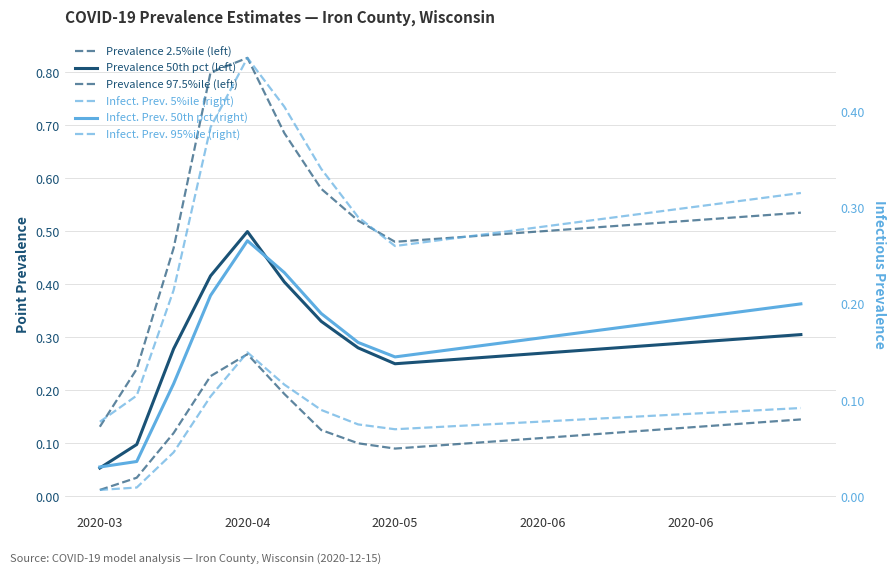

What is the highest value of the pointinfectiousprevalence_05 series?

0.1